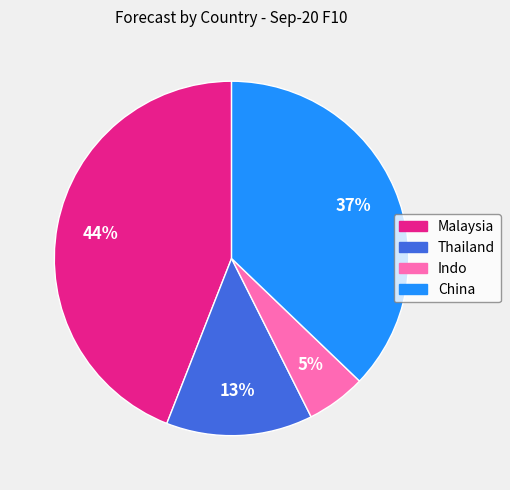

True or false: Thailand accounts for 8% of the total.

False